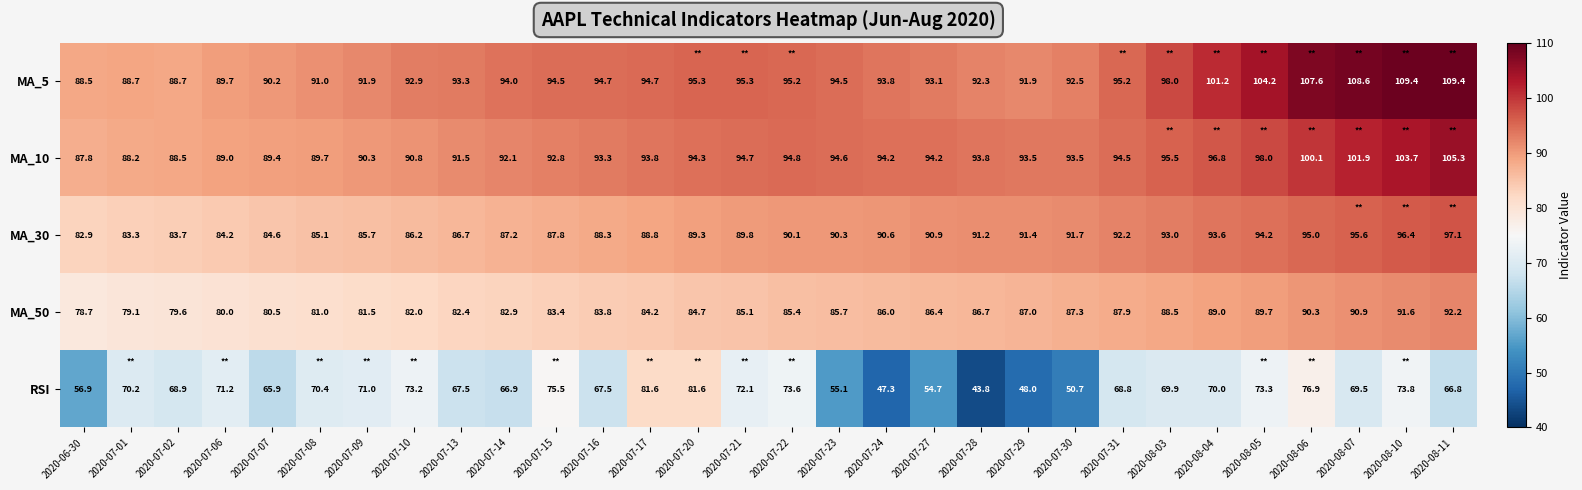

What is the minimum value shown in the chart?

43.8